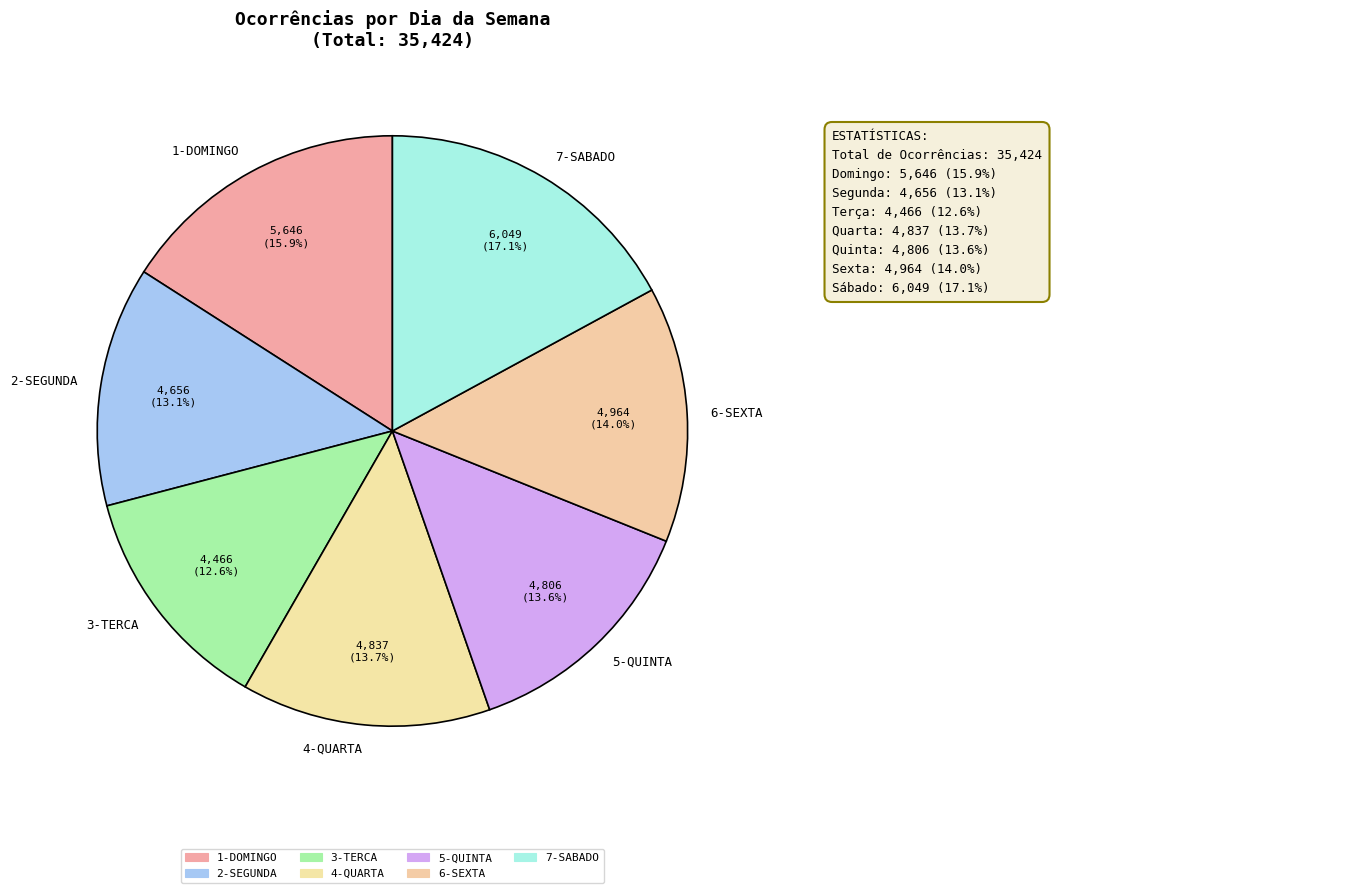

How many segments does this pie chart have?

7